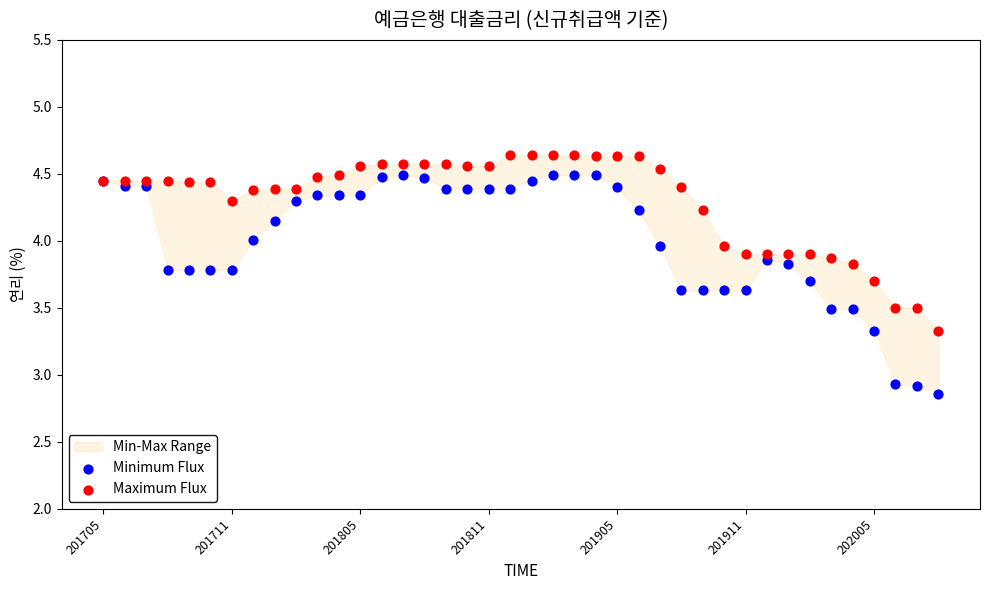

Which series has the largest Y range (max minus min)?

Minimum Flux